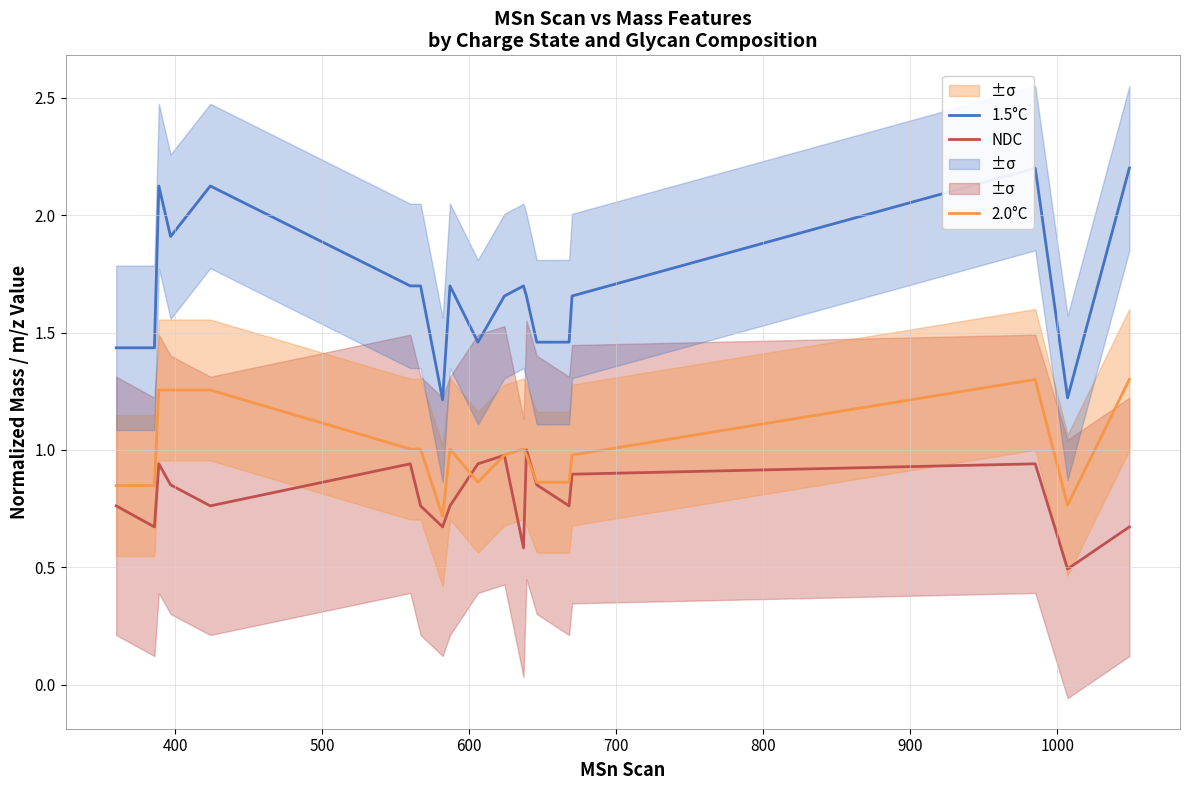

True or false: 1.5°C and 2.0°C cross at least once.

False